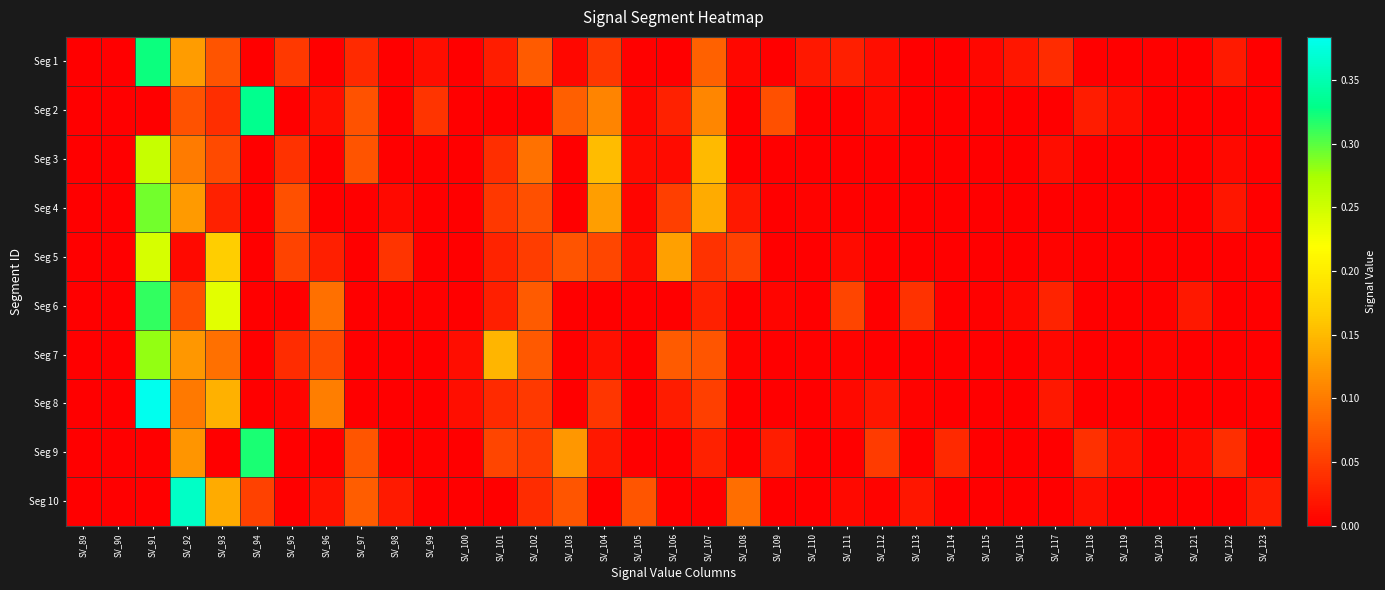

How many series are shown in this chart?

10